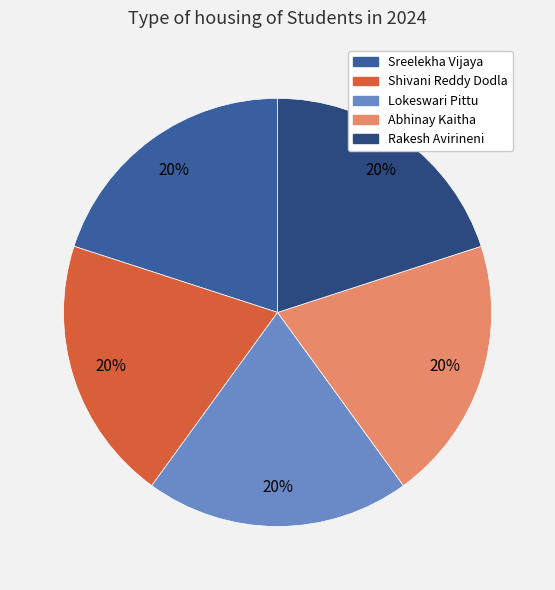

Approximately how many times larger is the value at Abhinay Kaitha compared to Lokeswari Pittu?

1.0